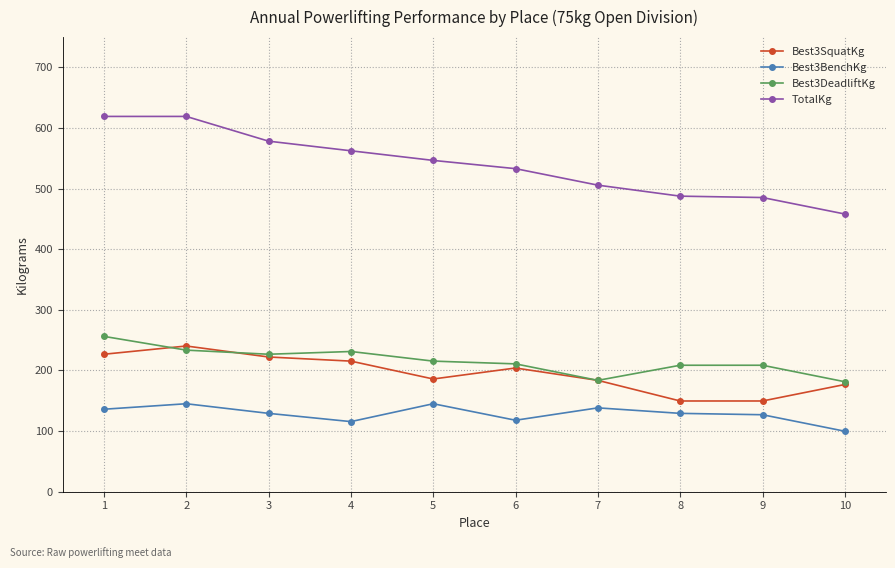

What is the difference between the highest and lowest values at 4?

446.8